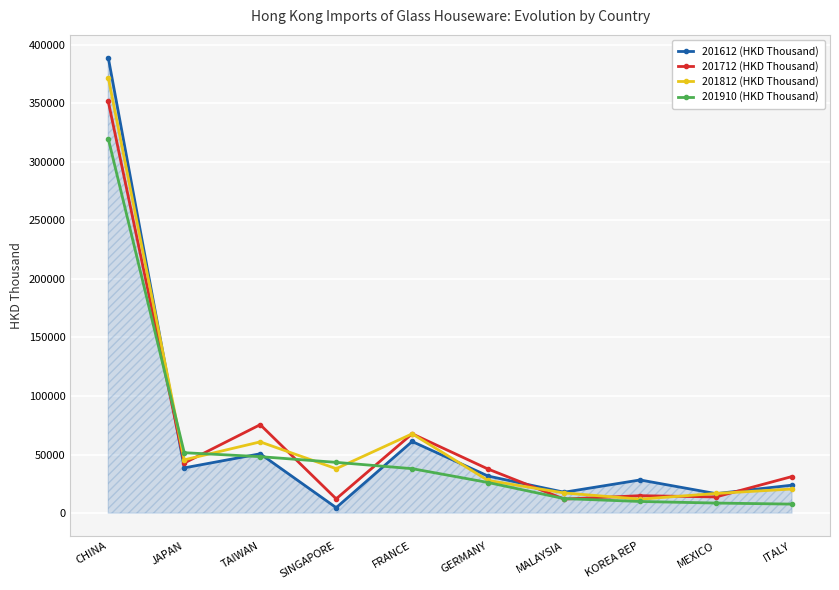

What is the spread (max minus min) of values at TAIWAN?

27294.5